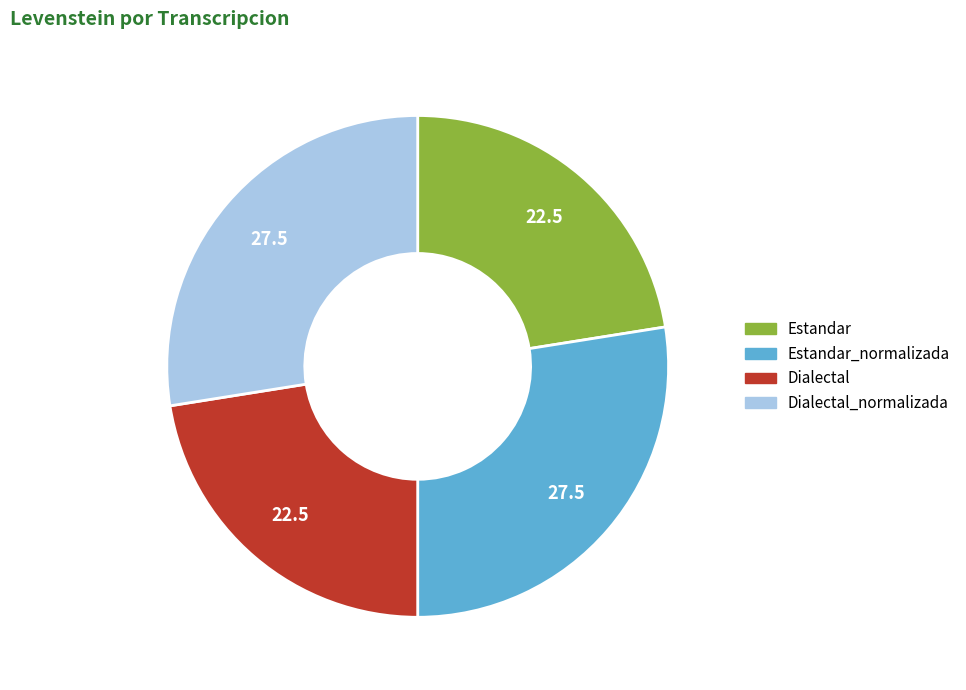

Is there a majority slice in this chart?

No